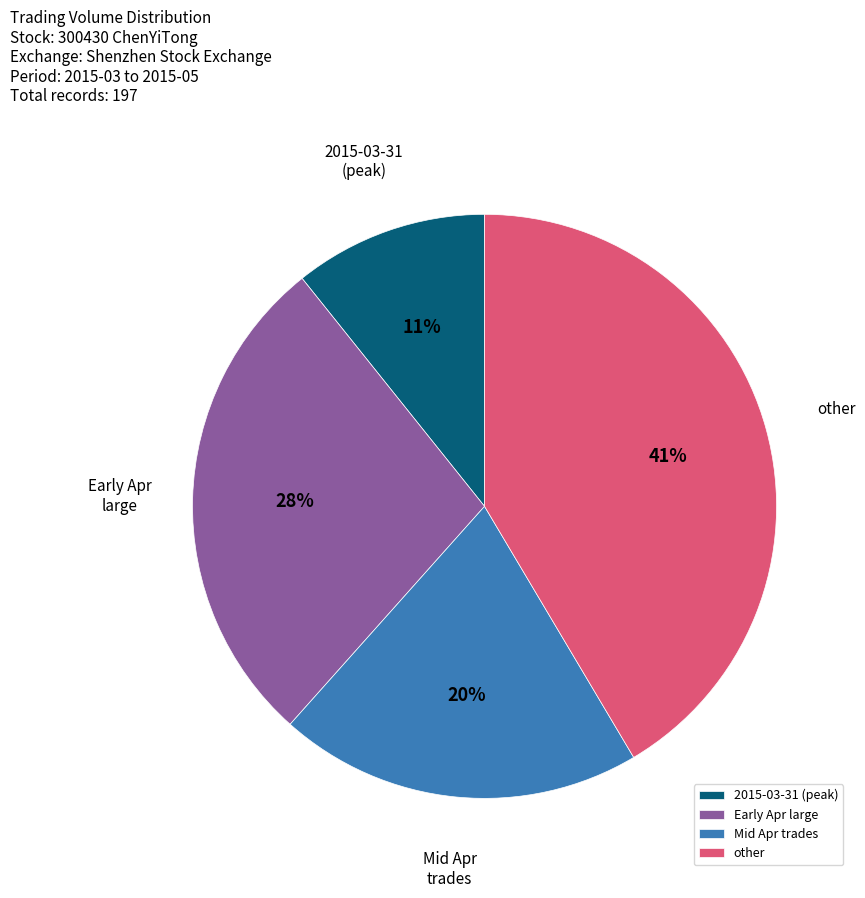

How many slices are in this pie chart?

4